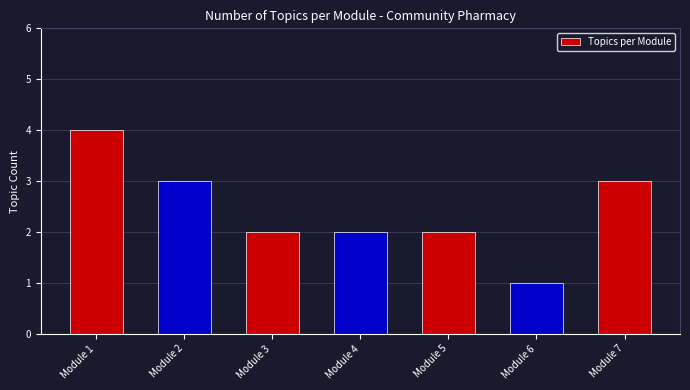

Between Module 6 and Module 7, which is larger?

Module 7